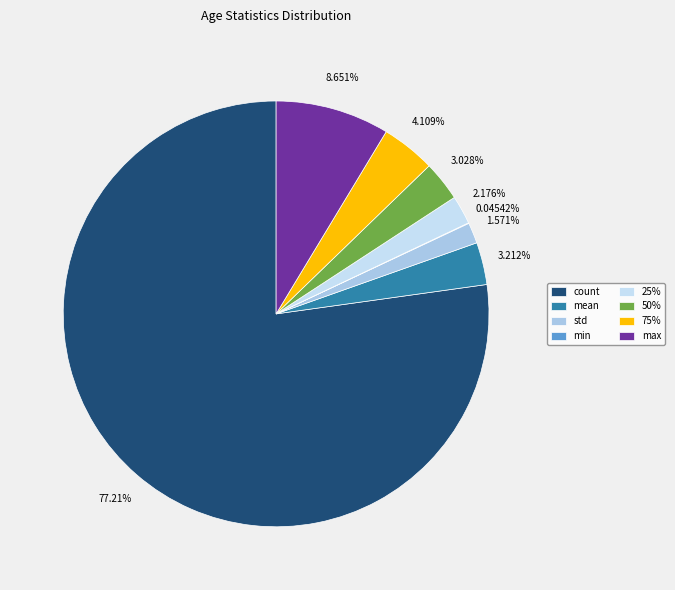

What is the ratio of the value at max to the value at 50%?

2.9